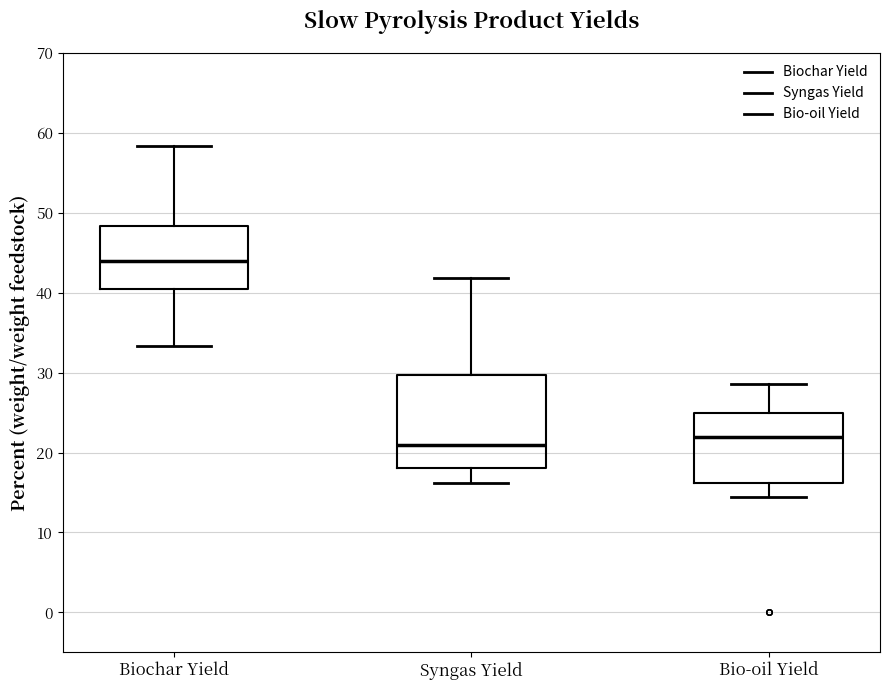

Reading left to right, transcribe this box plot: for each box, give where its median line is, the range the box spans, and where its two whiskers end, as read against the y-axis. The values are not printed on the chart, so give them approximately, as read against the axis.

Biochar Yield: median 44, box 41 to 48, whiskers 33 to 58
Syngas Yield: median 21, box 18 to 30, whiskers 16 to 42
Bio-oil Yield: median 22, box 16 to 25, whiskers 14 to 29